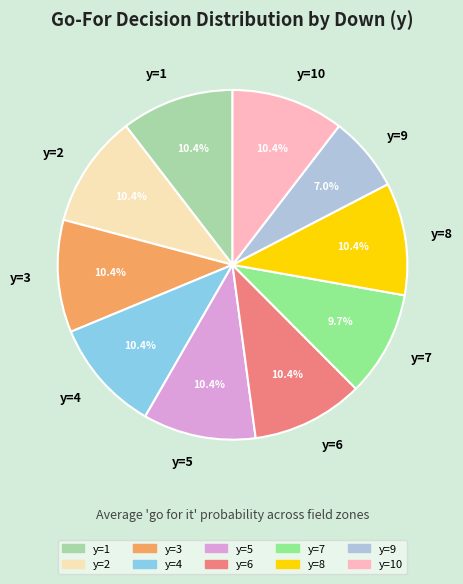

What is the total percentage of y=8 and y=4?

20.8%